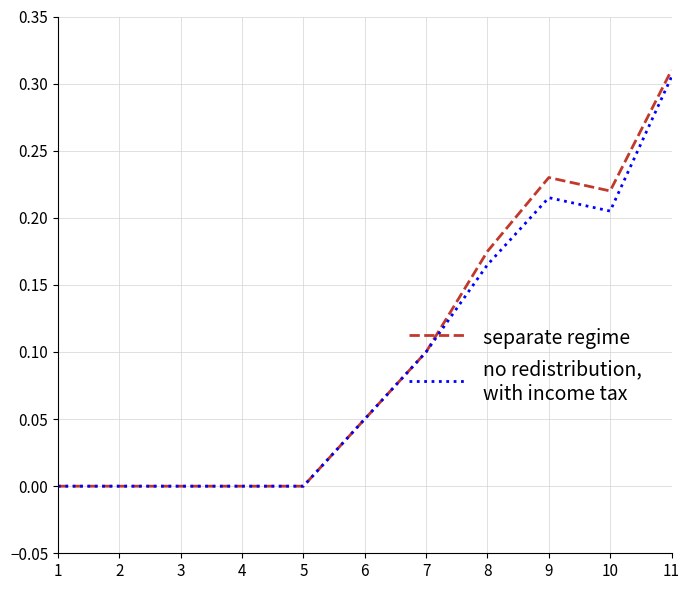

Which category has the highest value across all series?

11